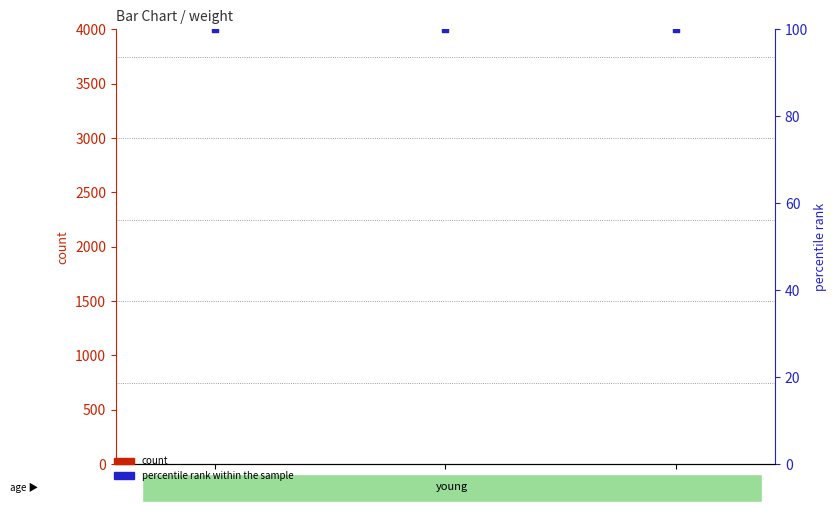

What are all the series names shown in the legend?

count, percentile rank within the sample